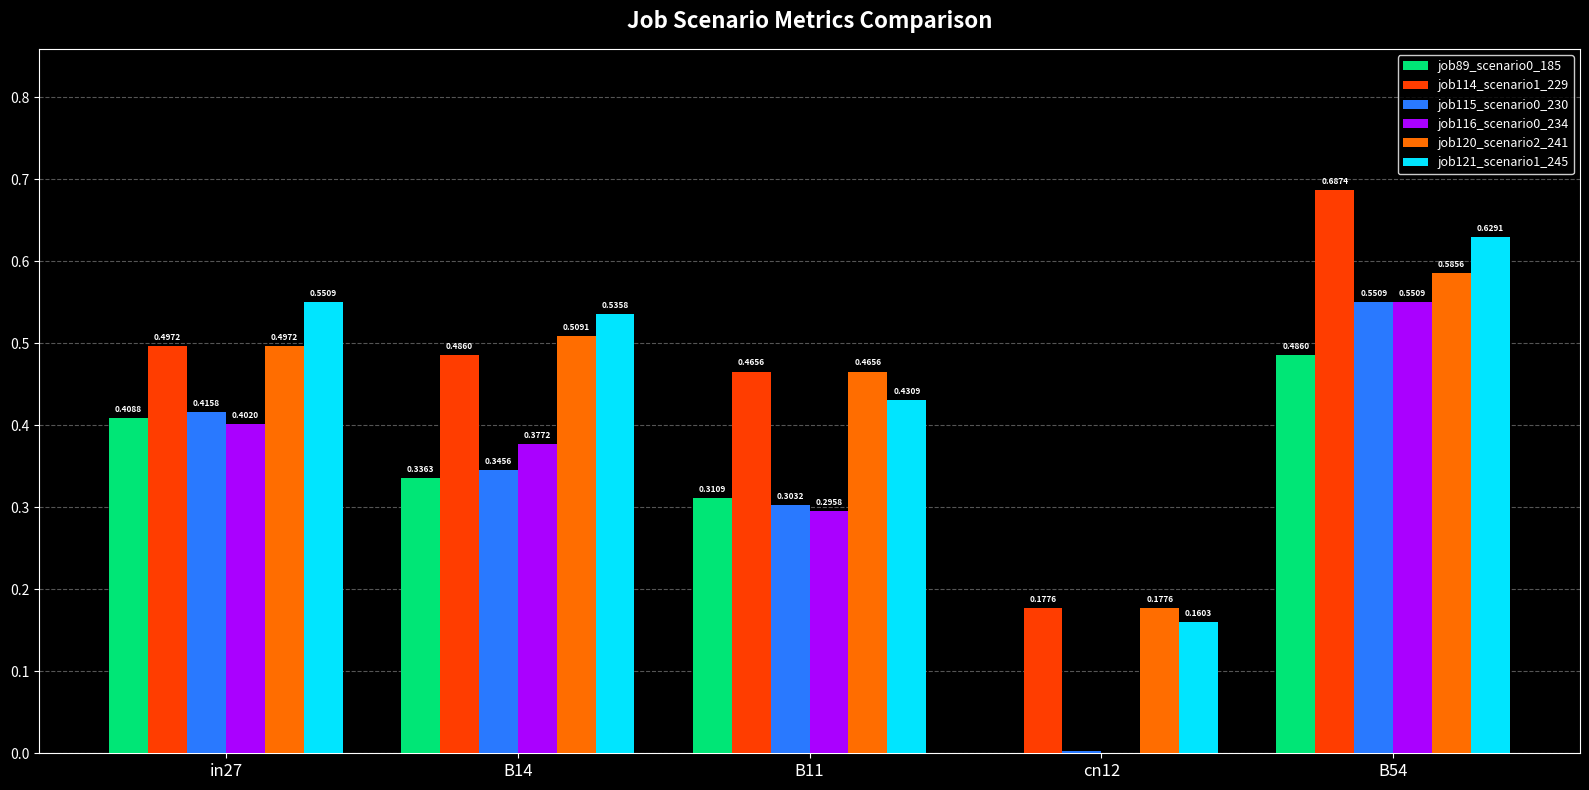

Is the value of job116_scenario0_234 at in27 greater than the value of job120_scenario2_241 at cn12?

Yes